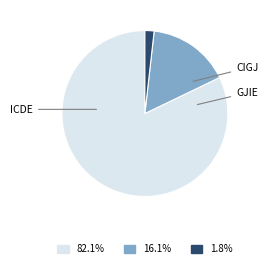

Does any single category account for the majority?

Yes